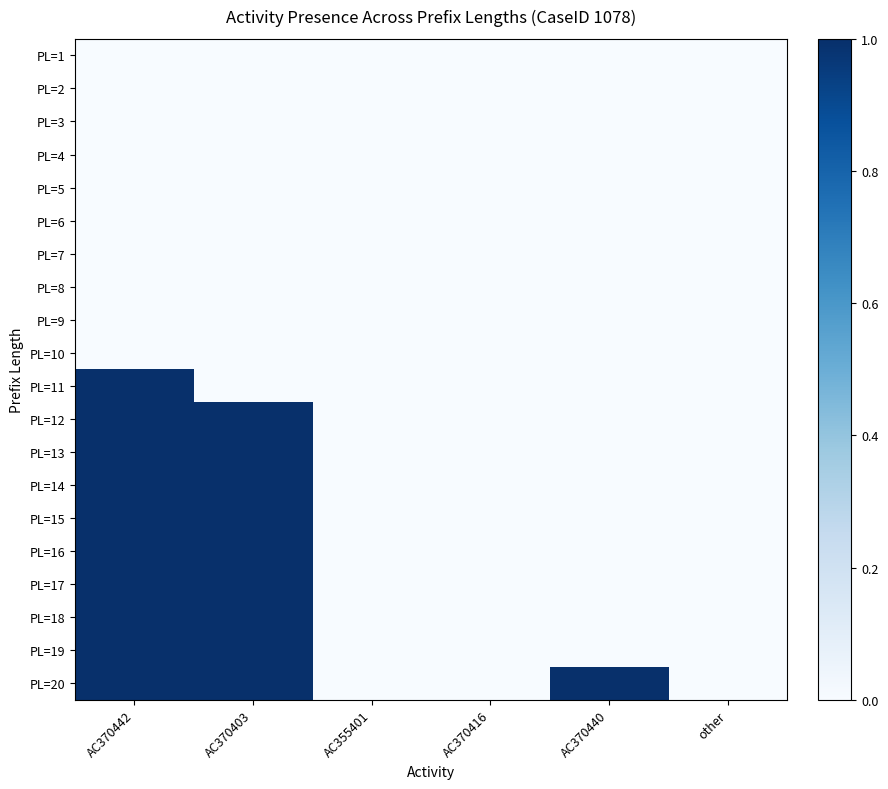

What is the total value across all series at AC370403?

9